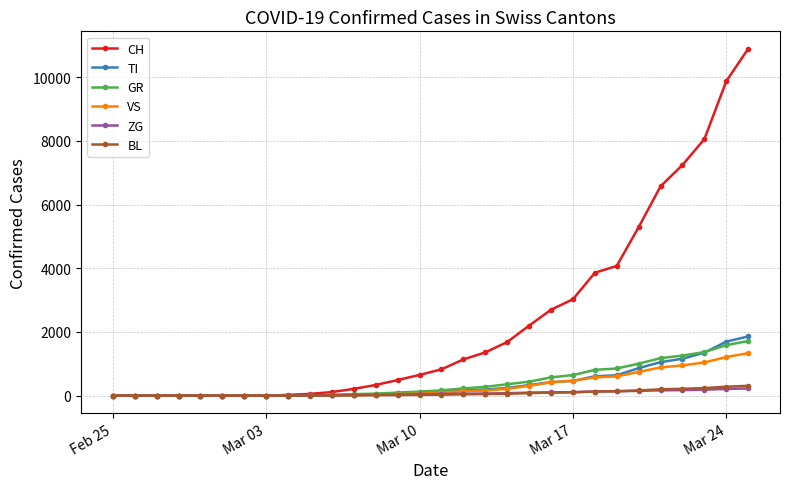

At how many categories does at least one series exceed 4260?

6